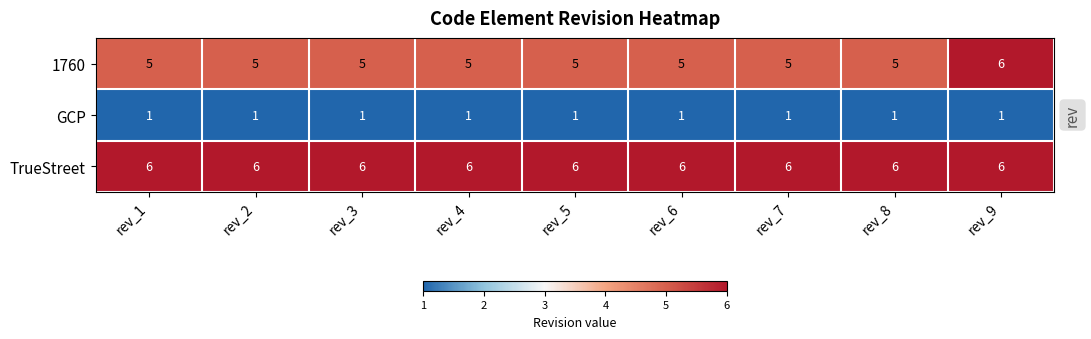

Rank the series at rev_1 from highest to lowest value.

TrueStreet, 1760, GCP